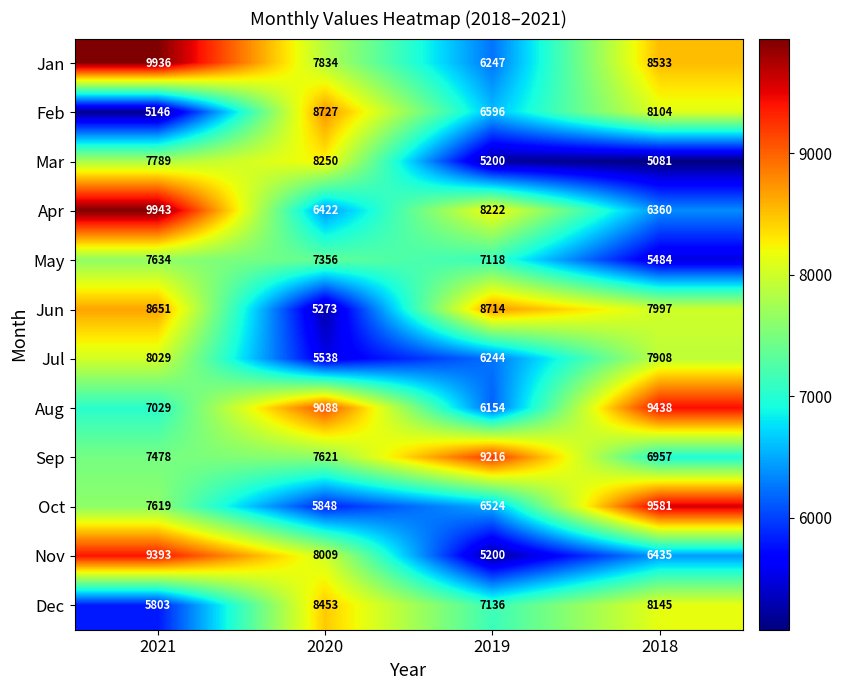

How many Aug values are between 7029 and 9438?

3